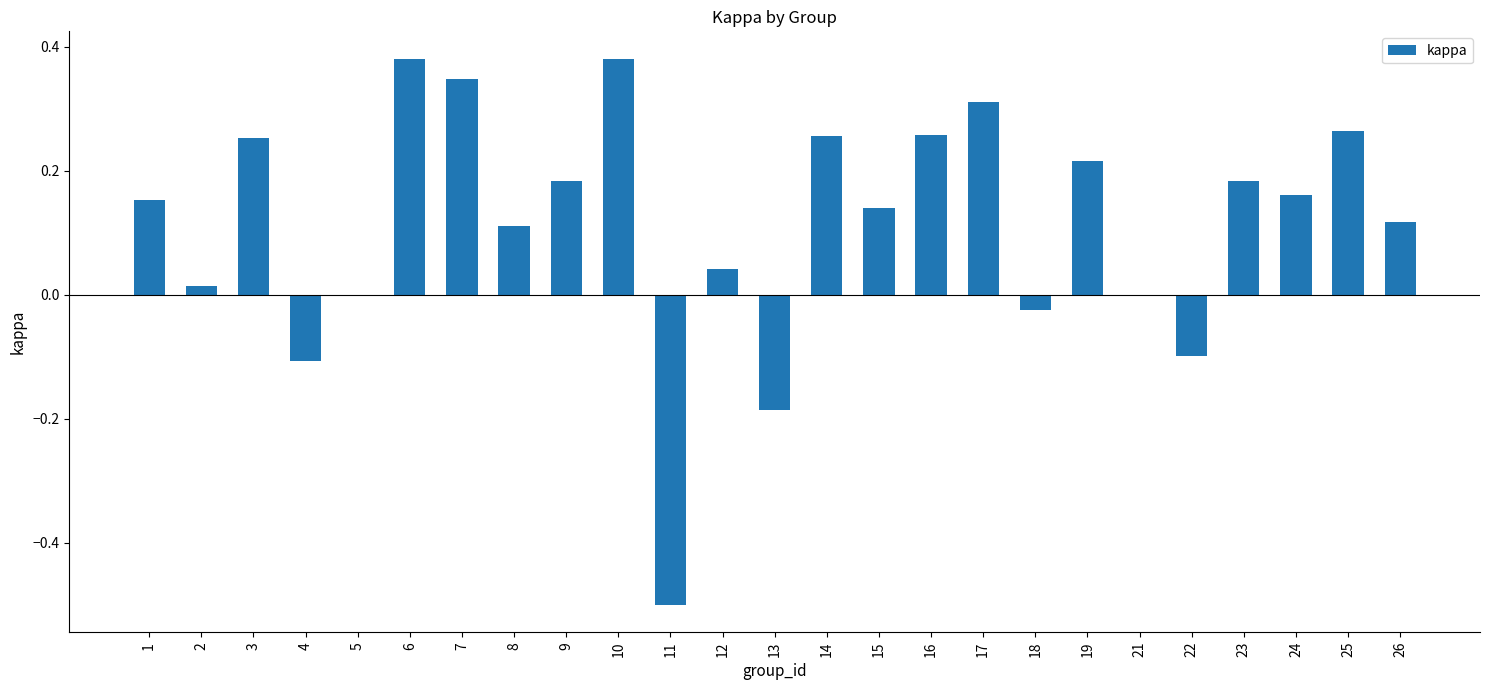

True or false: the data shows 0.2 at 17.

False